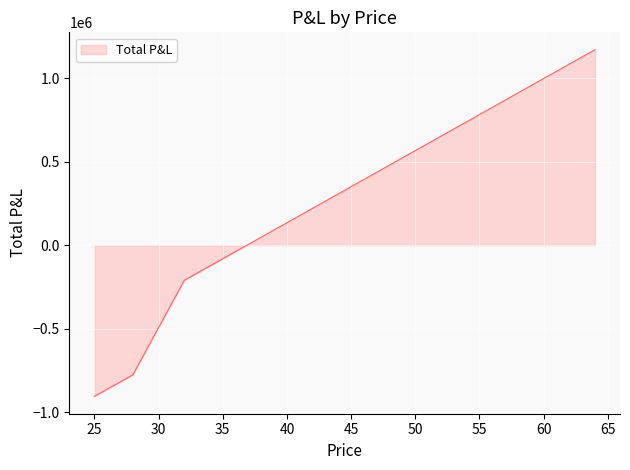

What is the difference between the maximum and minimum values?

2074738.0